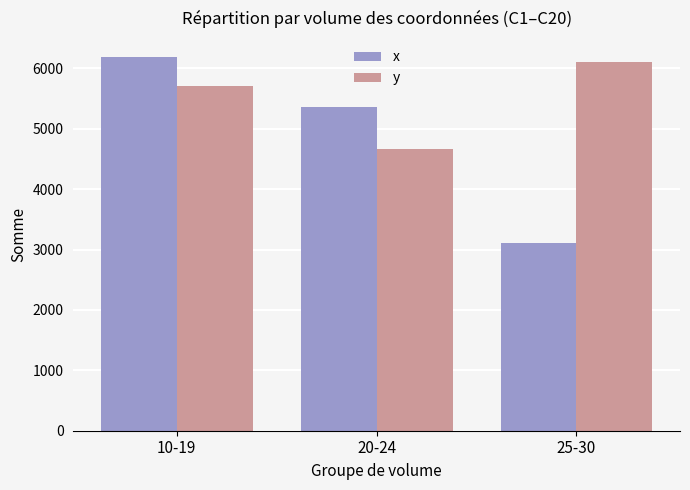

At how many categories does at least one series exceed 5676?

2